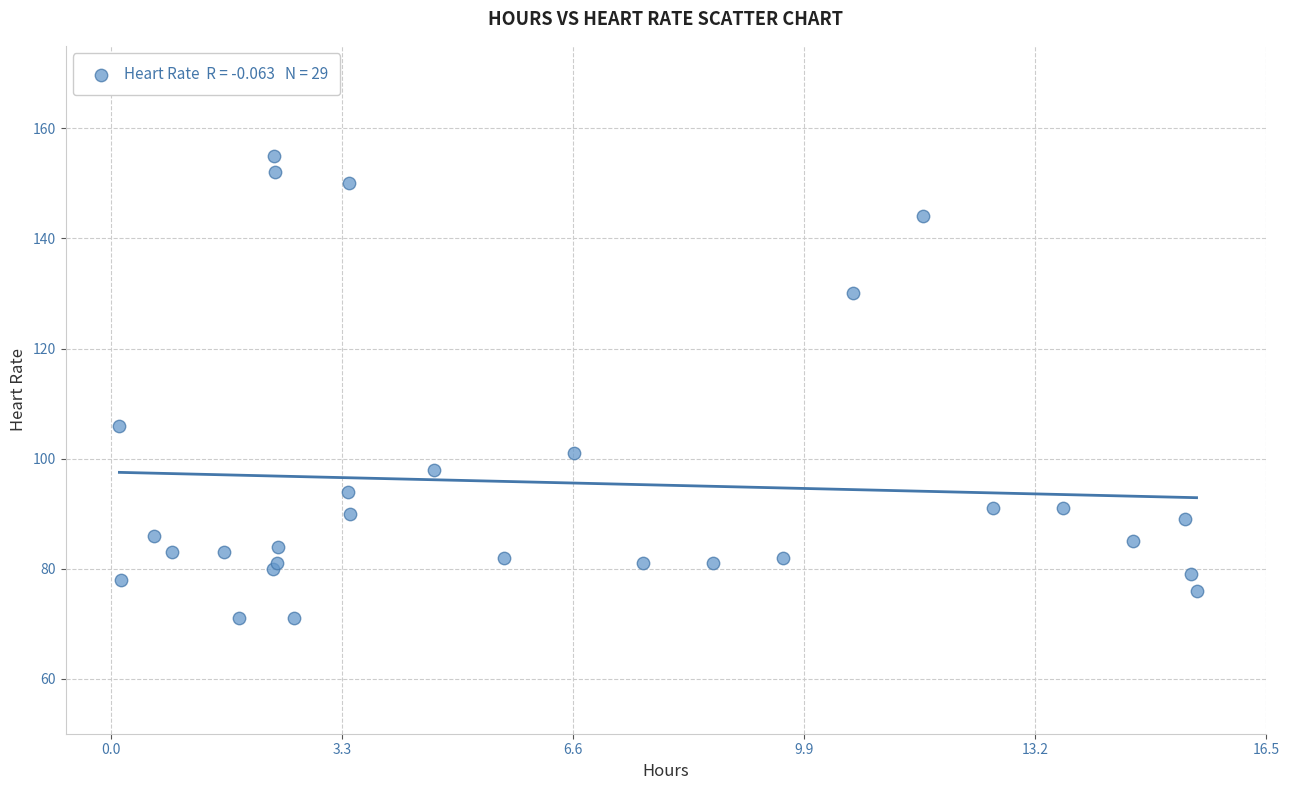

What Y value in the scatter plot is closest to 113?

106